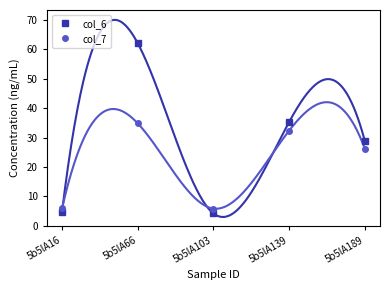

The col_6 series shows 49.8 at 5b5lA139. True or false?

False